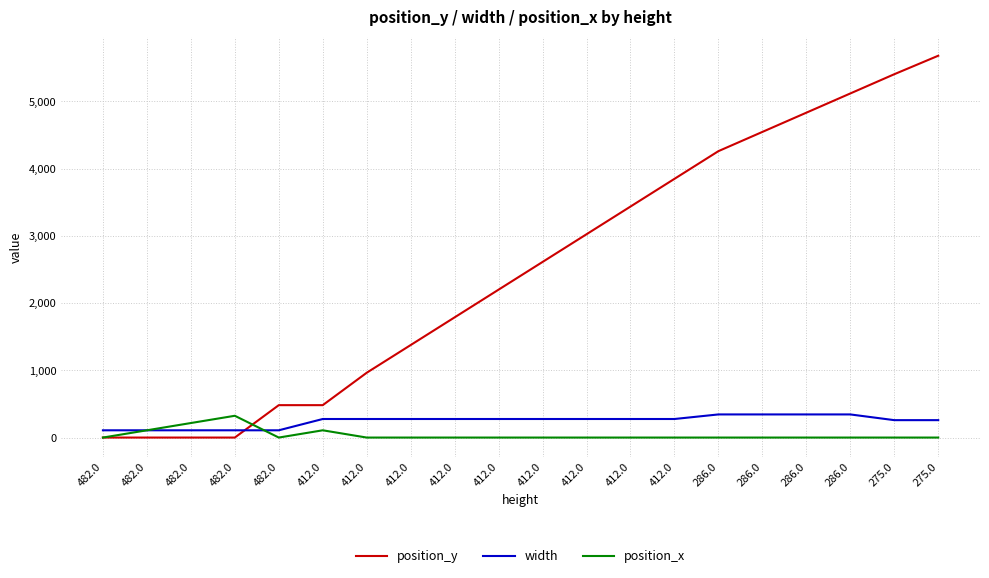

Where is position_y nearest to the value 2839?

412.0